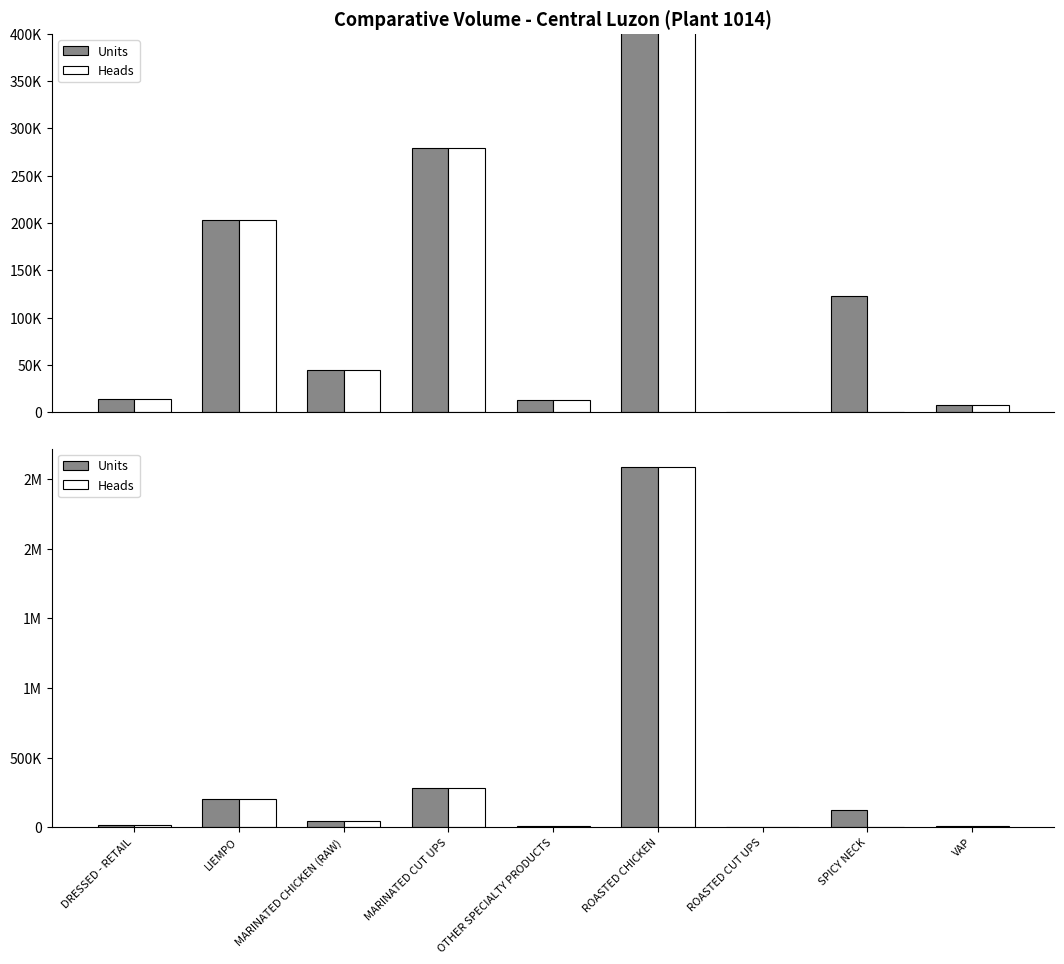

List the labels in order of Heads value, largest first.

ROASTED CHICKEN, MARINATED CUT UPS, LIEMPO, MARINATED CHICKEN (RAW), DRESSED - RETAIL, OTHER SPECIALTY PRODUCTS, VAP, ROASTED CUT UPS, SPICY NECK